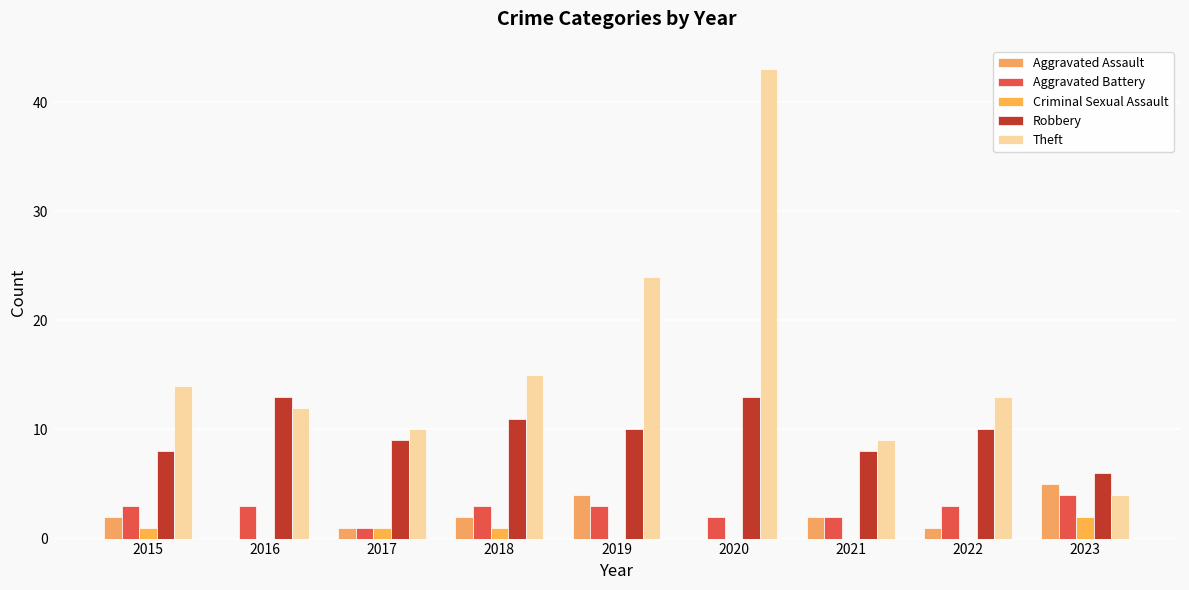

At which label is Criminal Sexual Assault closest to 1?

2015